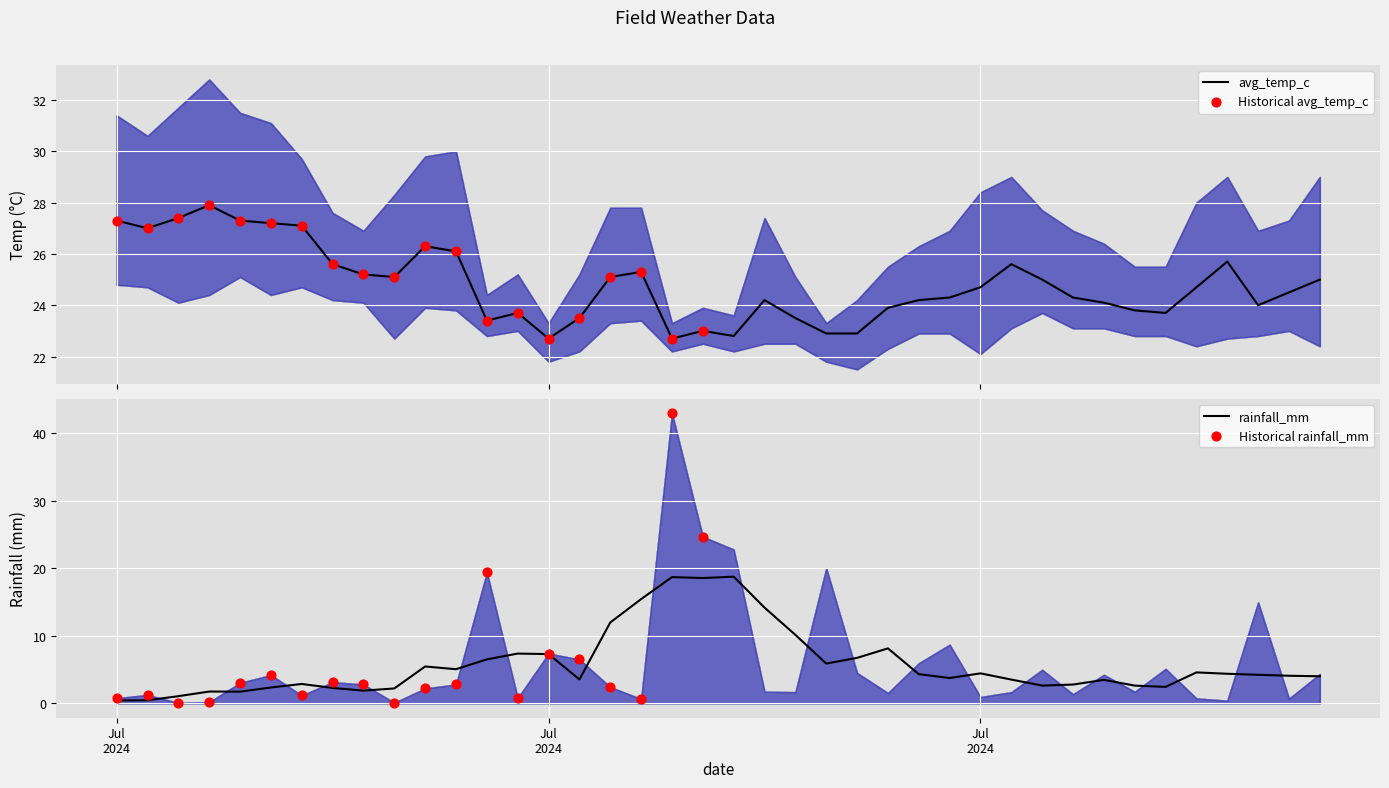

What is the total value across all series at 2024-07-19?

111.1